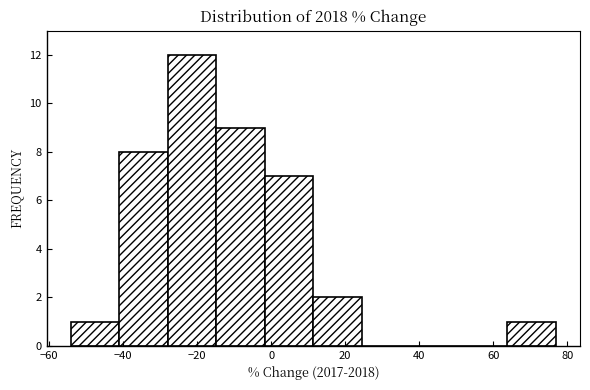

Over which range of the x-axis is the bar tallest?

-28 to -14